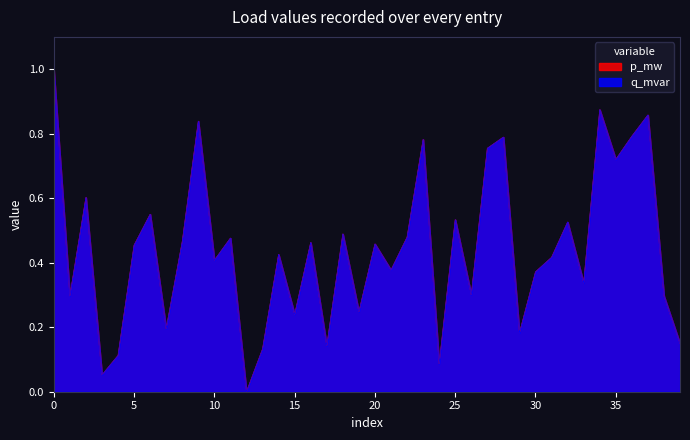

How many intersections are there between p_mw and q_mvar?

16